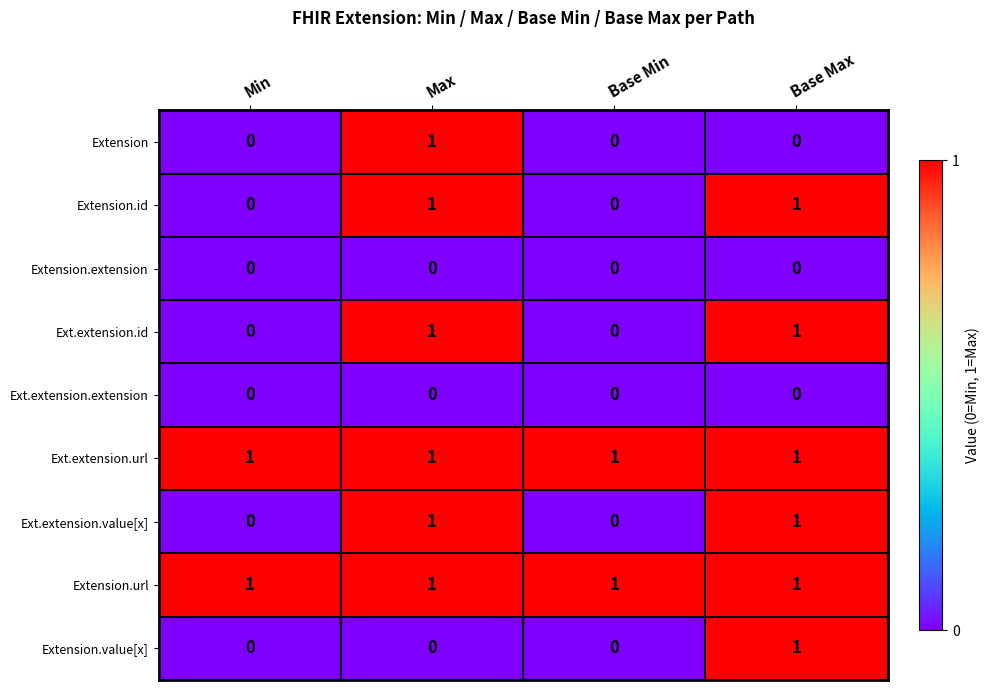

The Ext.extension.value[x] series shows 1 at Base Max. True or false?

True